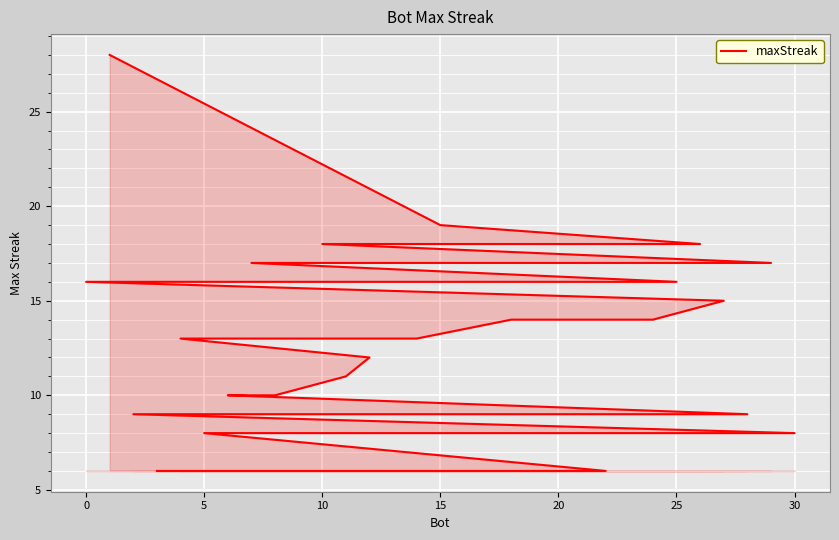

True or false: the data has more than 2 interior local peaks.

False